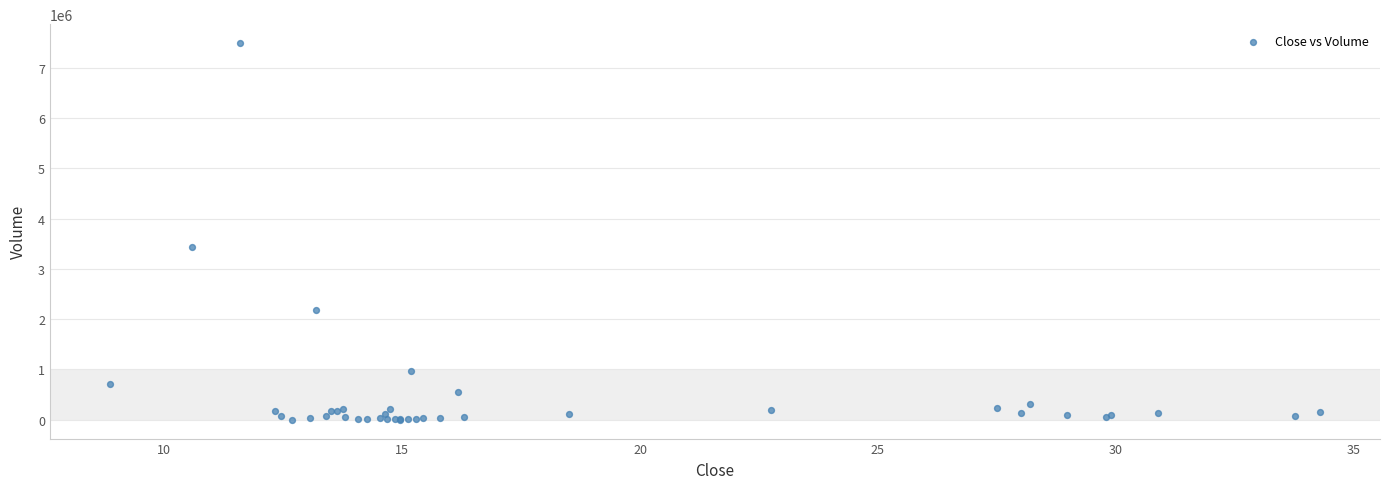

What Y value in the scatter plot is closest to 3749300?

3434000